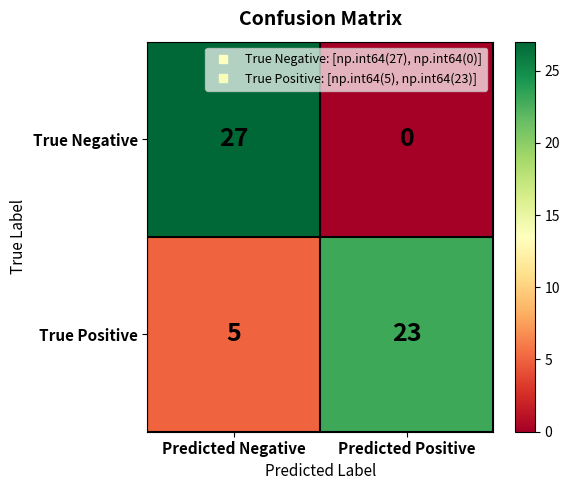

What is the sum of the True Negative values at Predicted Negative and Predicted Positive?

27